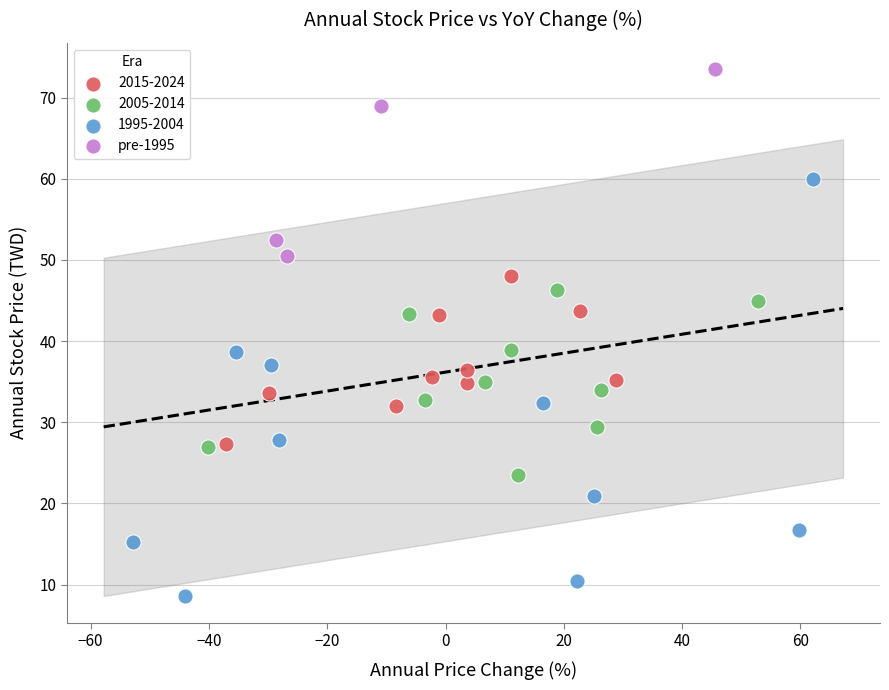

Which series reaches the maximum Y coordinate?

pre-1995